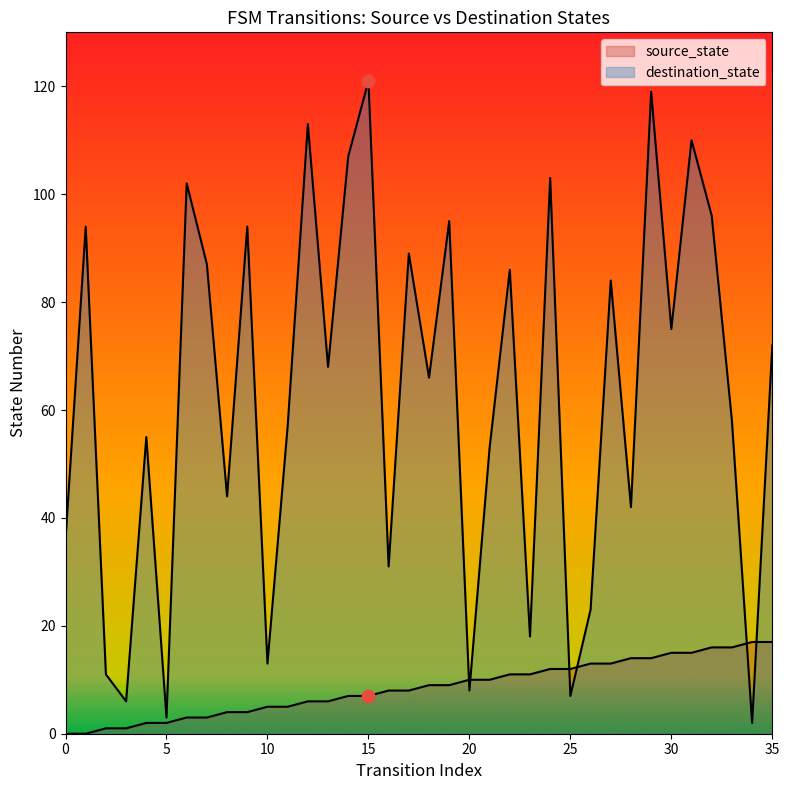

What are all the series names shown in the legend?

source_state, destination_state